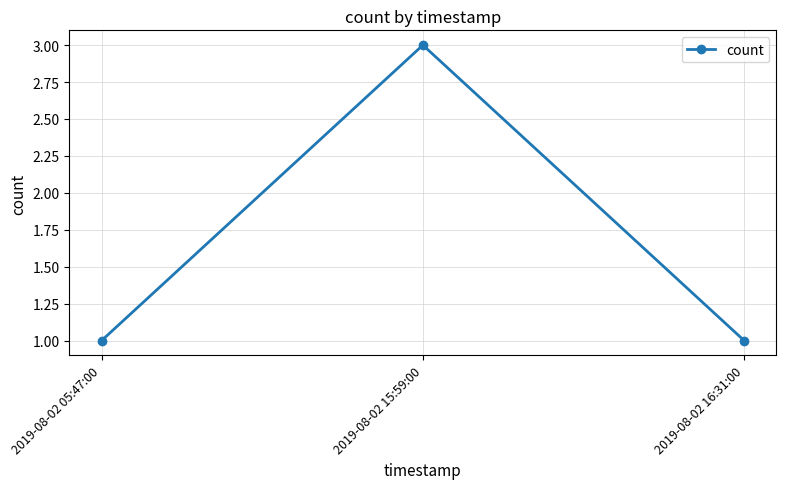

The chart shows a value of 3 at 2019-08-02 15:59:00. True or false?

True